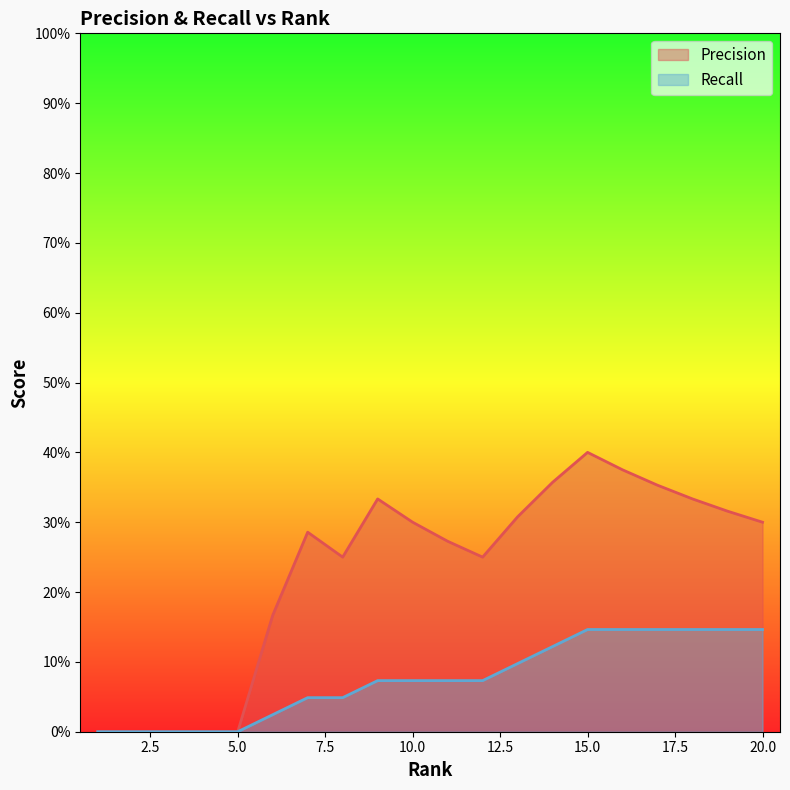

Which category has the lowest value in the Recall series?

1